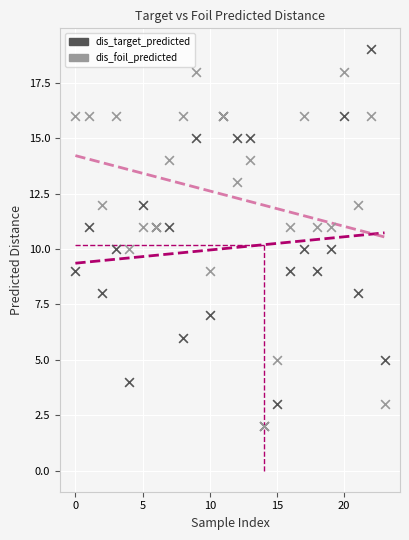

What are all the series names shown in the legend?

dis_target_predicted, dis_foil_predicted